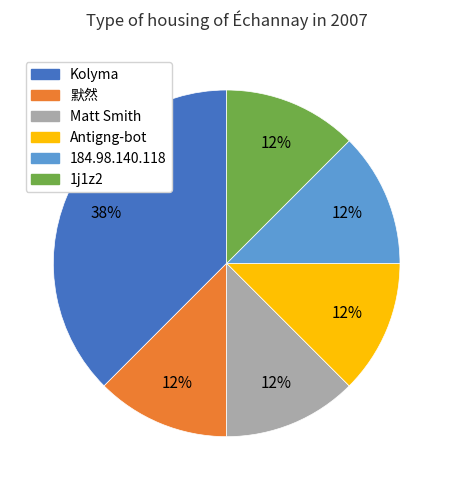

Count the number of slices in the pie.

6